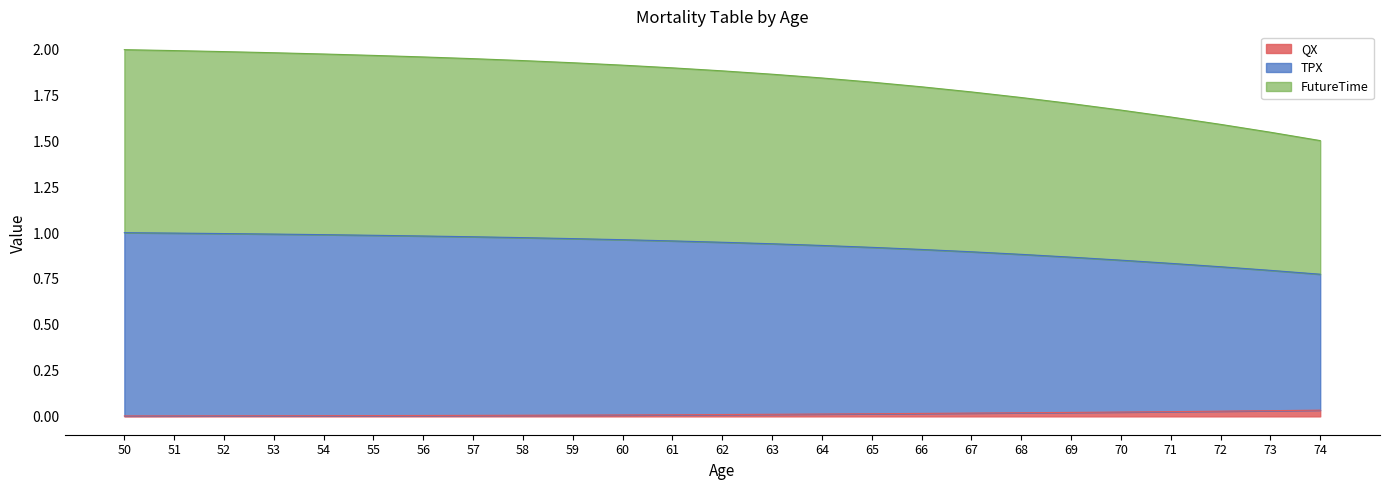

Is it true that QX equals 0.0 at 61?

True